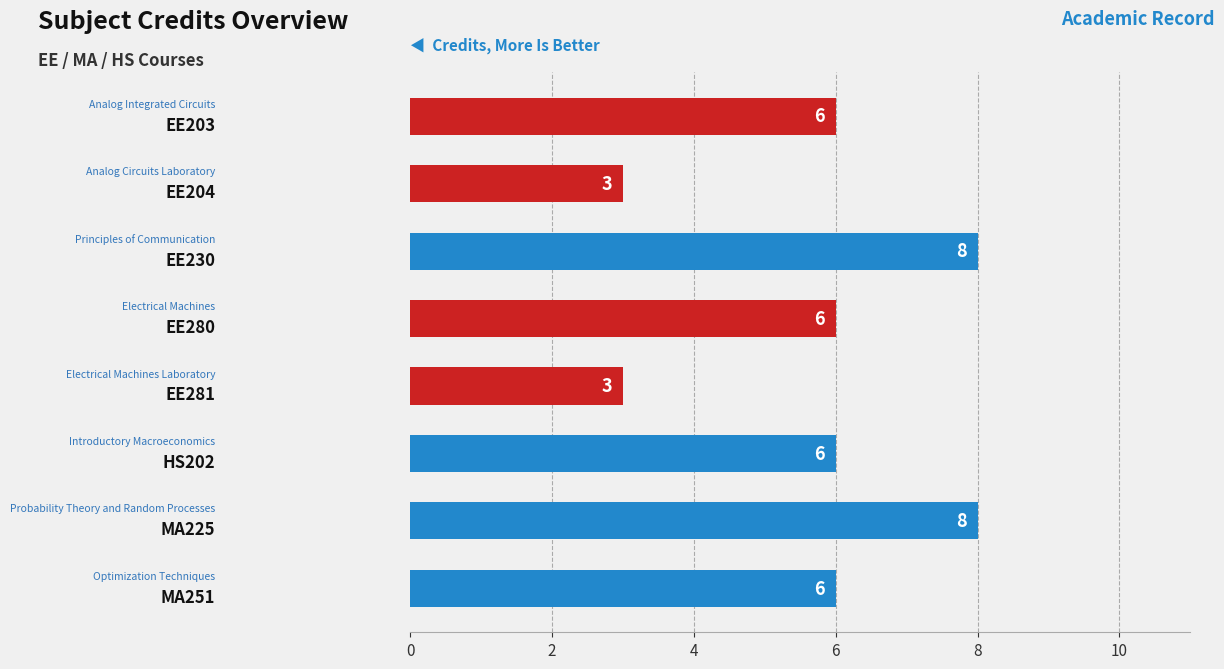

How many bars are there in total?

8